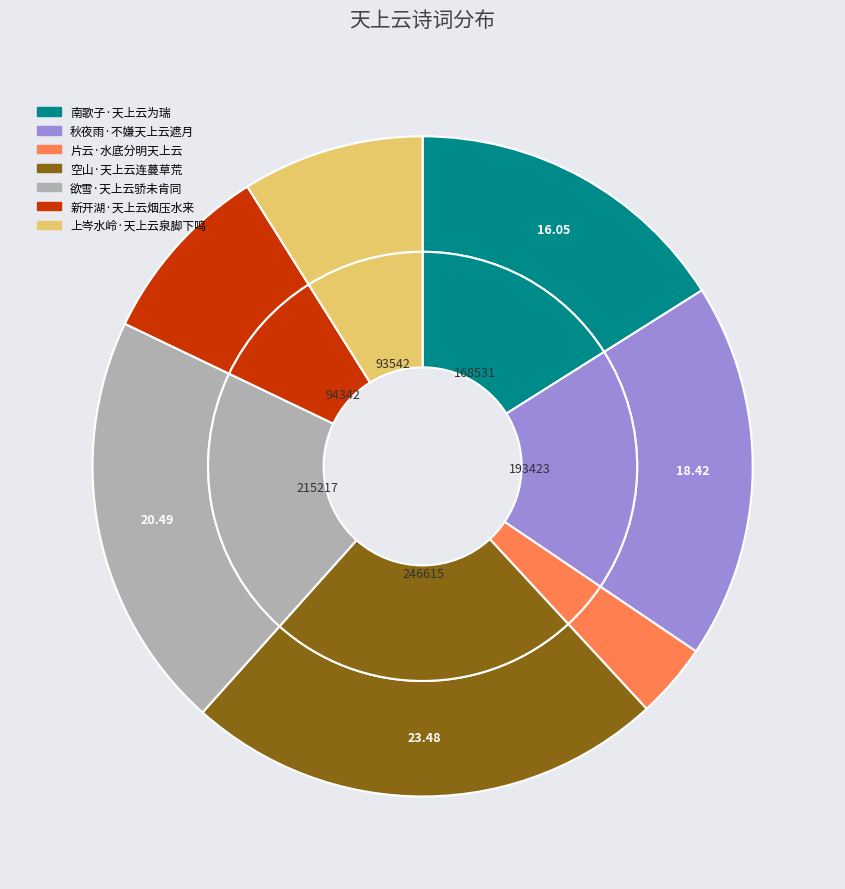

Is there a majority slice in this chart?

No